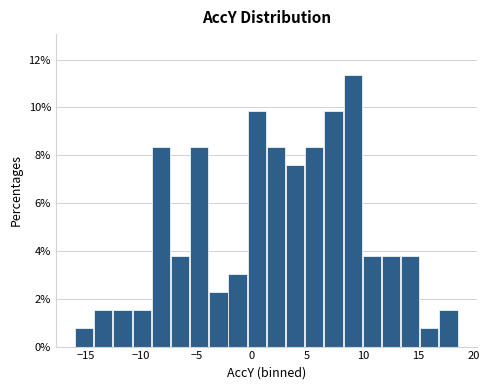

Read against the x-axis, roughly where is the centre of the tallest bar?

9.0